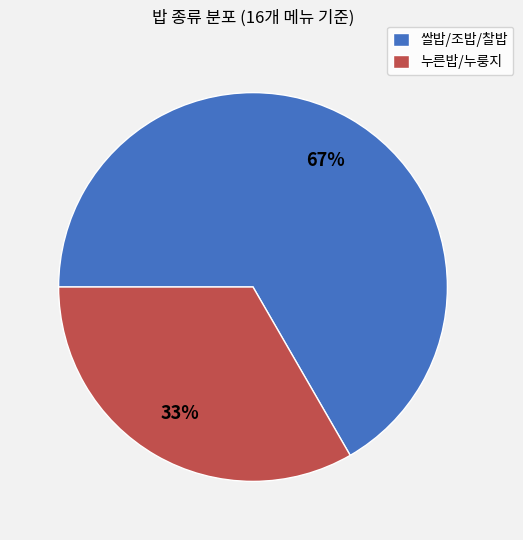

True or false: 쌀밥/조밥/찰밥 accounts for 58% of the total.

False